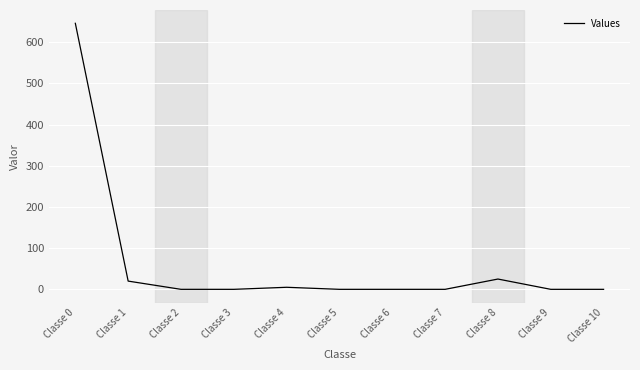

Which label corresponds to the largest value in the chart?

Classe 0